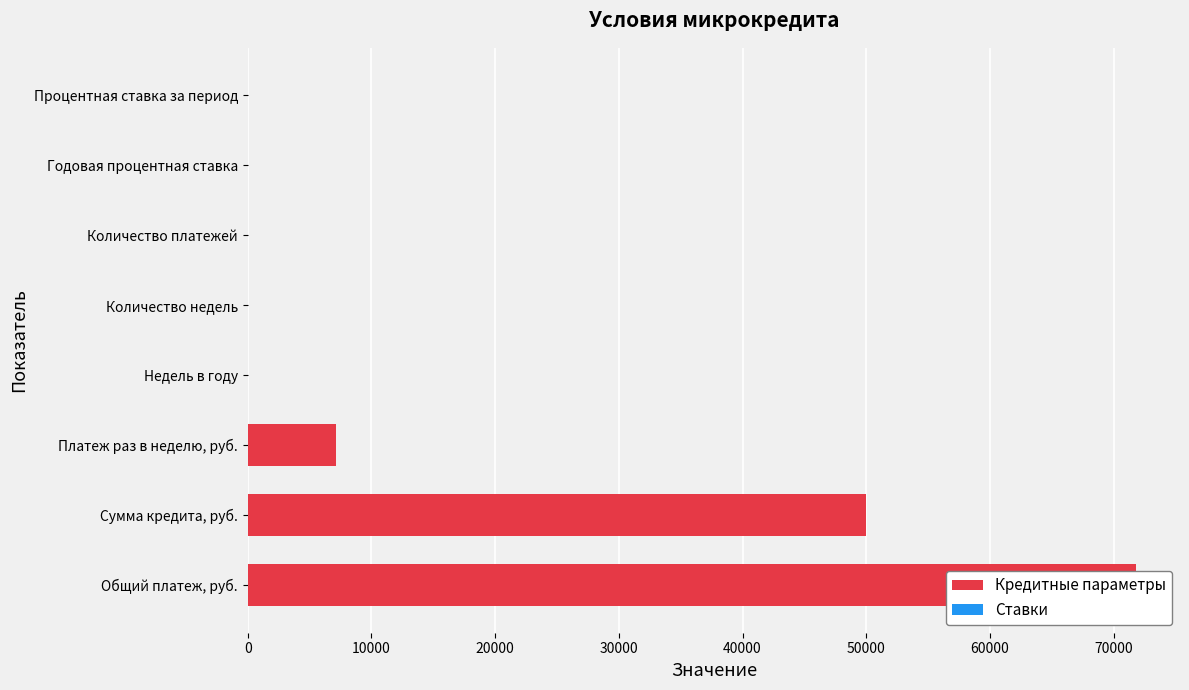

What is the value of the 7th bar from the left?

52.1